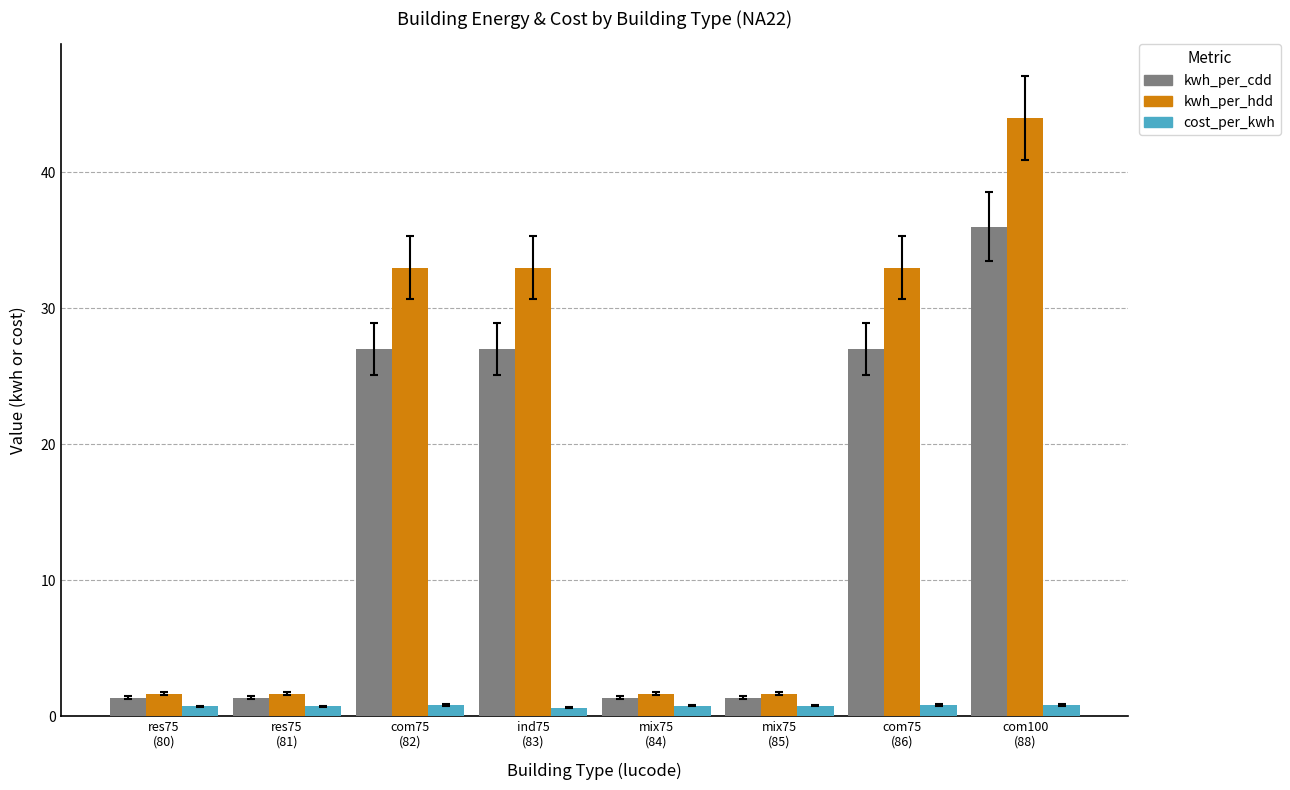

What is the label of the 1st bar from the right?

com100
(88)